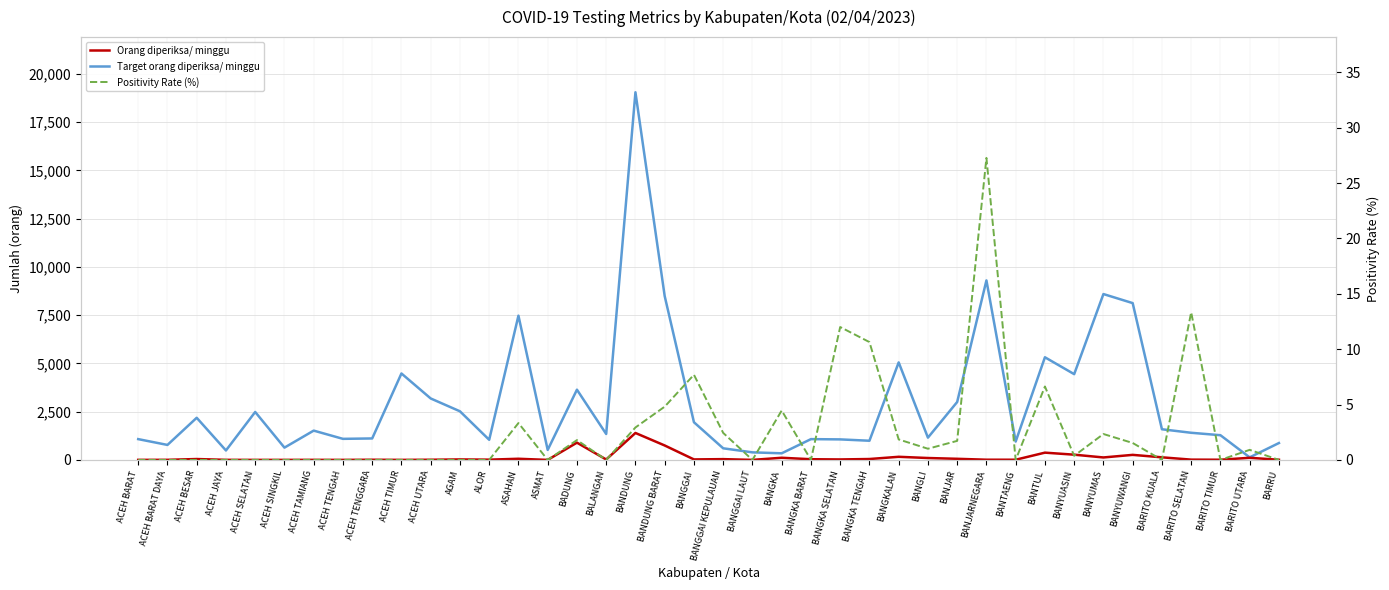

Reading left to right, transcribe all the data shown in this chart.

Target orang diperiksa/ minggu: 1078.0	777.0	2184.0	490.0	2485.0	637.0	1519.0	1092.0	1113.0	4480.0	3185.0	2520.0	1043.0	7476.0	518.0	3640.0	1344.0	19054.0	8491.0	1953.0	602.0	392.0	343.0	1078.0	1064.0	994.0	5054.0	1155.0	3003.0	9303.0	952.0	5320.0	4445.0	8596.0	8127.0	1589.0	1407.0	1281.0	133.0	875.0
Orang diperiksa/ minggu: 3.0	5.0	46.0	4.0	2.0	2.0	4.0	2.0	9.0	2.0	9.0	25.0	14.0	60.0	1.0	895.0	22.0	1397.0	749.0	26.0	41.0	2.0	112.0	36.0	25.0	47.0	162.0	99.0	58.0	11.0	10.0	377.0	272.0	128.0	262.0	135.0	15.0	10.0	110.0	9.0
Positivity Rate (%): 0.0	0.0	0.0	0.0	0.0	0.0	0.0	0.0	0.0	0.0	0.0	0.0	0.0	3.3	0.0	1.8	0.0	2.9	4.8	7.7	2.4	0.0	4.5	0.0	12.0	10.6	1.9	1.0	1.7	27.3	0.0	6.6	0.4	2.3	1.5	0.0	13.3	0.0	0.9	0.0